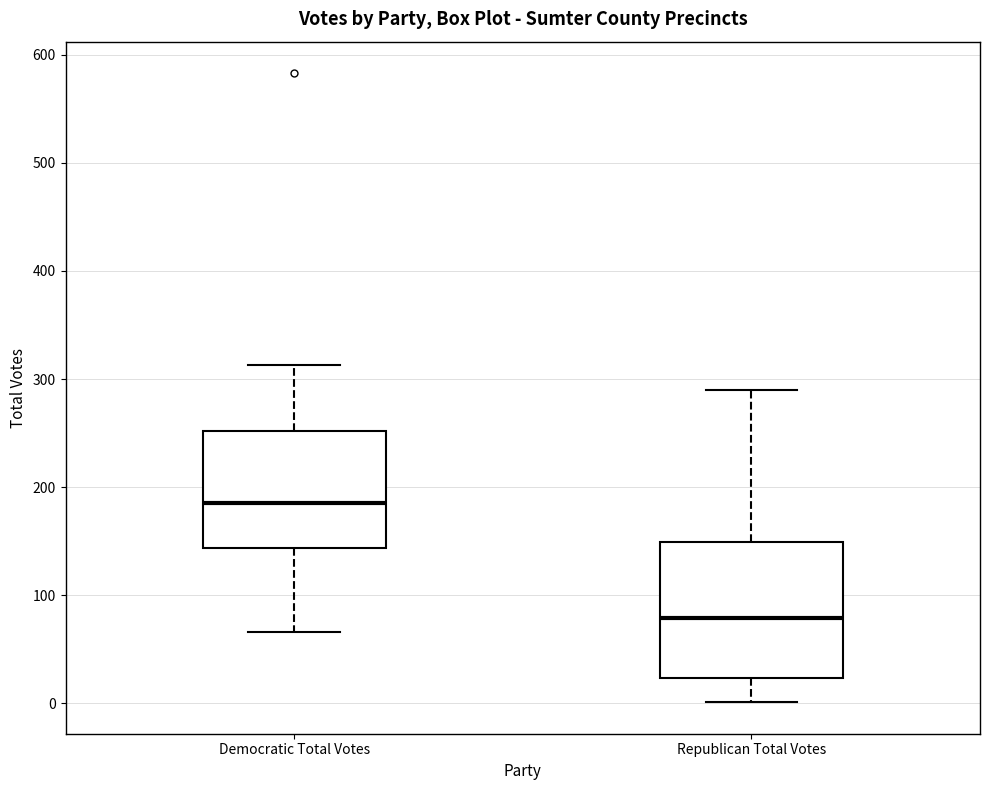

Where does the median line of the box for Democratic Total Votes sit on the y-axis? The values are not printed on the chart, so give them approximately, as read against the axis.

190